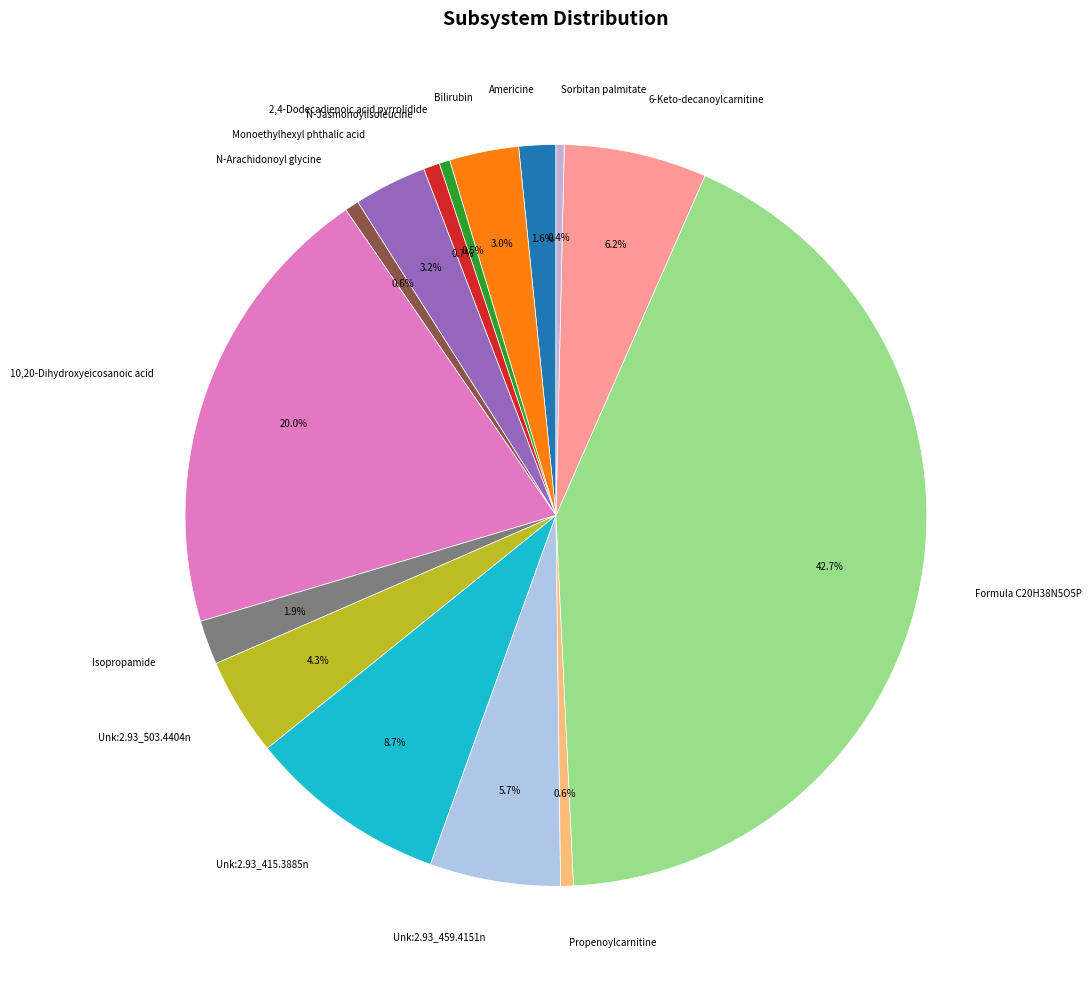

Which has a higher value, 10,20-Dihydroxyeicosanoic acid or N-Arachidonoyl glycine?

10,20-Dihydroxyeicosanoic acid